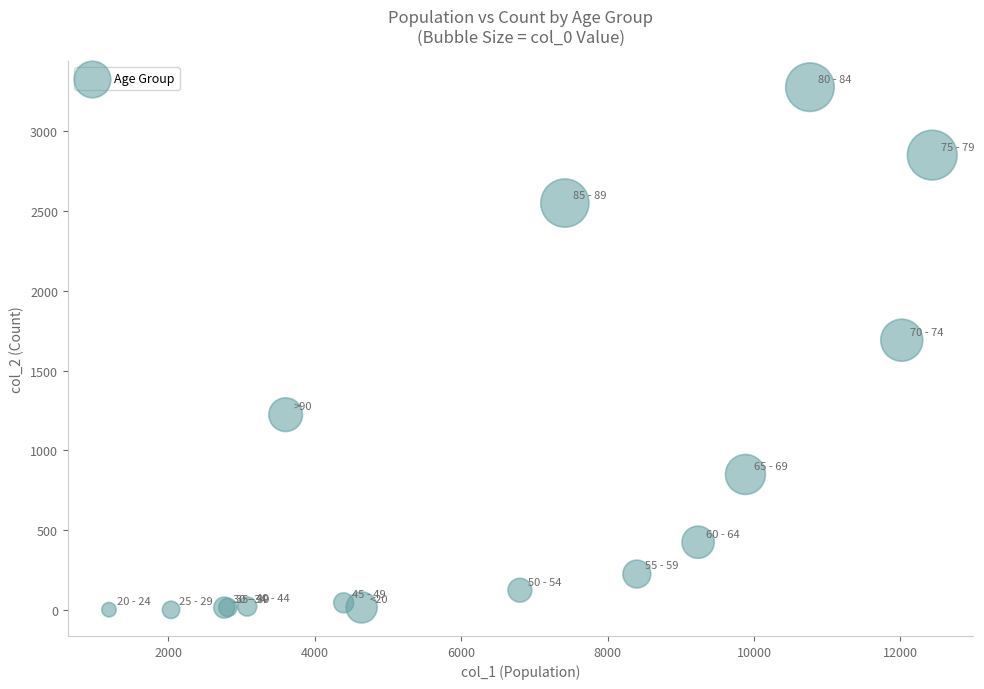

What Y value in the scatter plot is closest to 1638?

1690